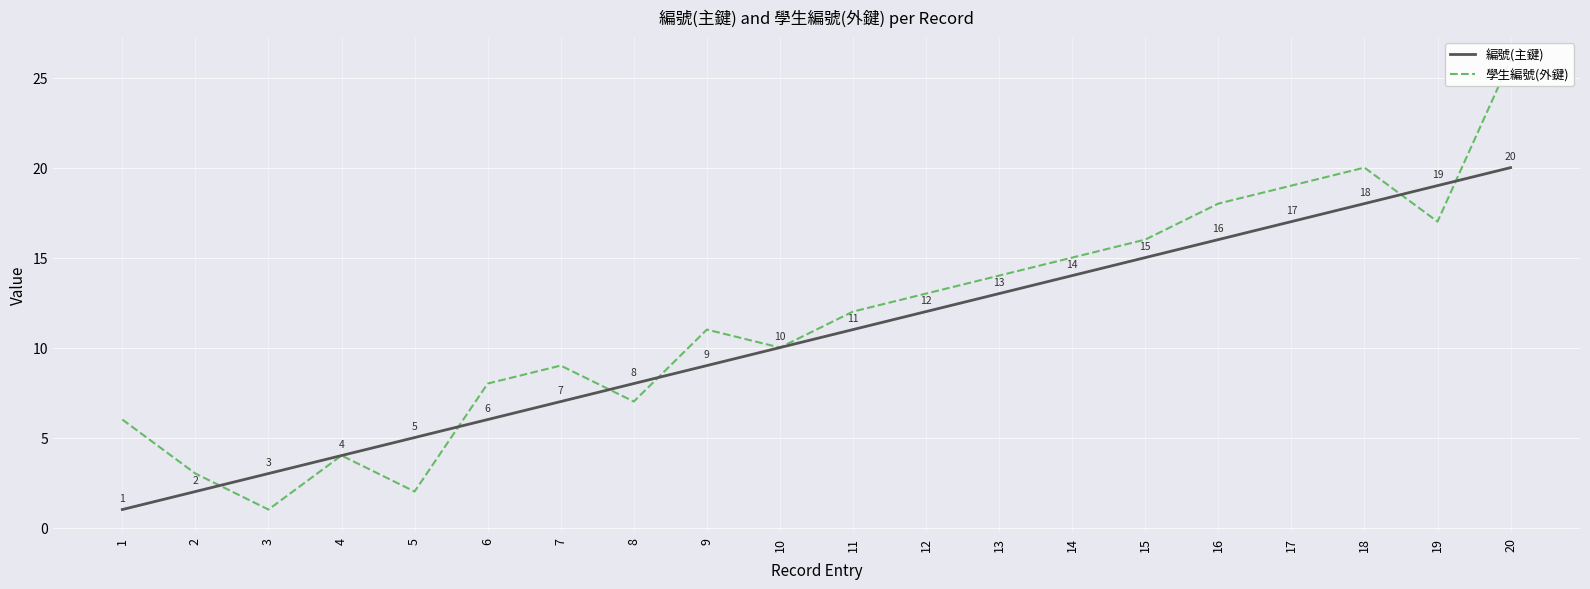

True or false: 學生編號(外鍵) has more than 0 interior local peaks.

True